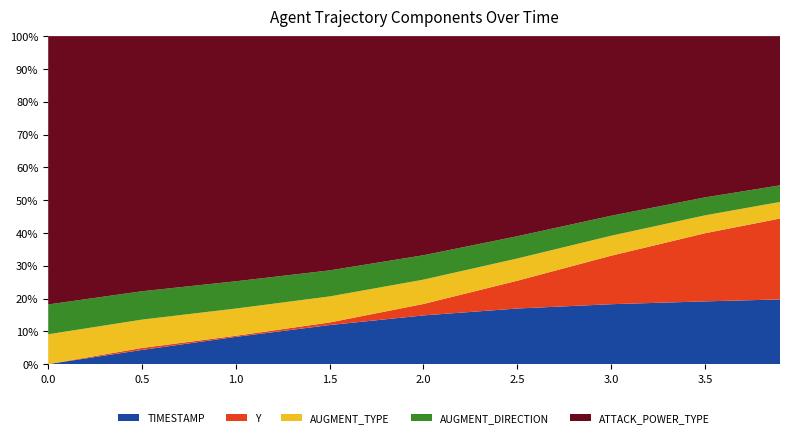

Reading left to right, list all the values displayed in this chart.

TIMESTAMP: 0.0=0.0	0.5=0.5	1.0=1.0	1.5=1.5	2.0=2.0	2.5=2.5	3.0=3.0	3.5=3.5	3.9=3.9
Y: 0.0=1108.9	0.5=1109.0	1.0=1109.0	1.5=1109.0	2.0=1109.4	2.5=1110.2	3.0=1111.3	3.5=1112.7	3.9=1113.8
AUGMENT_TYPE: 0.0=1.0	0.5=1.0	1.0=1.0	1.5=1.0	2.0=1.0	2.5=1.0	3.0=1.0	3.5=1.0	3.9=1.0
AUGMENT_DIRECTION: 0.0=1.0	0.5=1.0	1.0=1.0	1.5=1.0	2.0=1.0	2.5=1.0	3.0=1.0	3.5=1.0	3.9=1.0
ATTACK_POWER_TYPE: 0.0=9.0	0.5=9.0	1.0=9.0	1.5=9.0	2.0=9.0	2.5=9.0	3.0=9.0	3.5=9.0	3.9=9.0